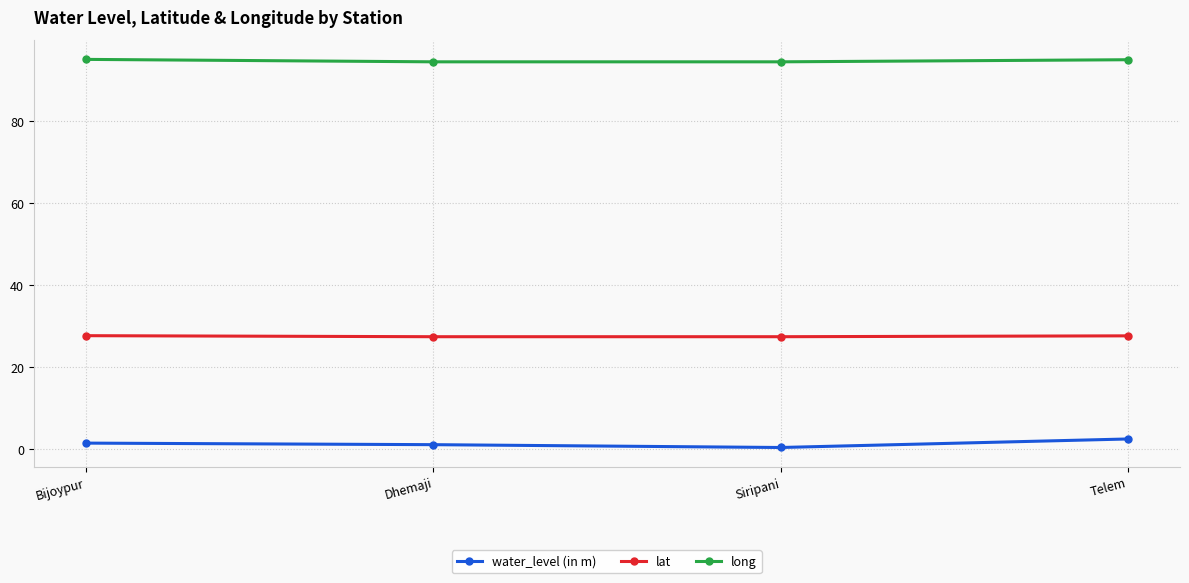

List the series in order of their overall mean, lowest first.

water_level (in m), lat, long